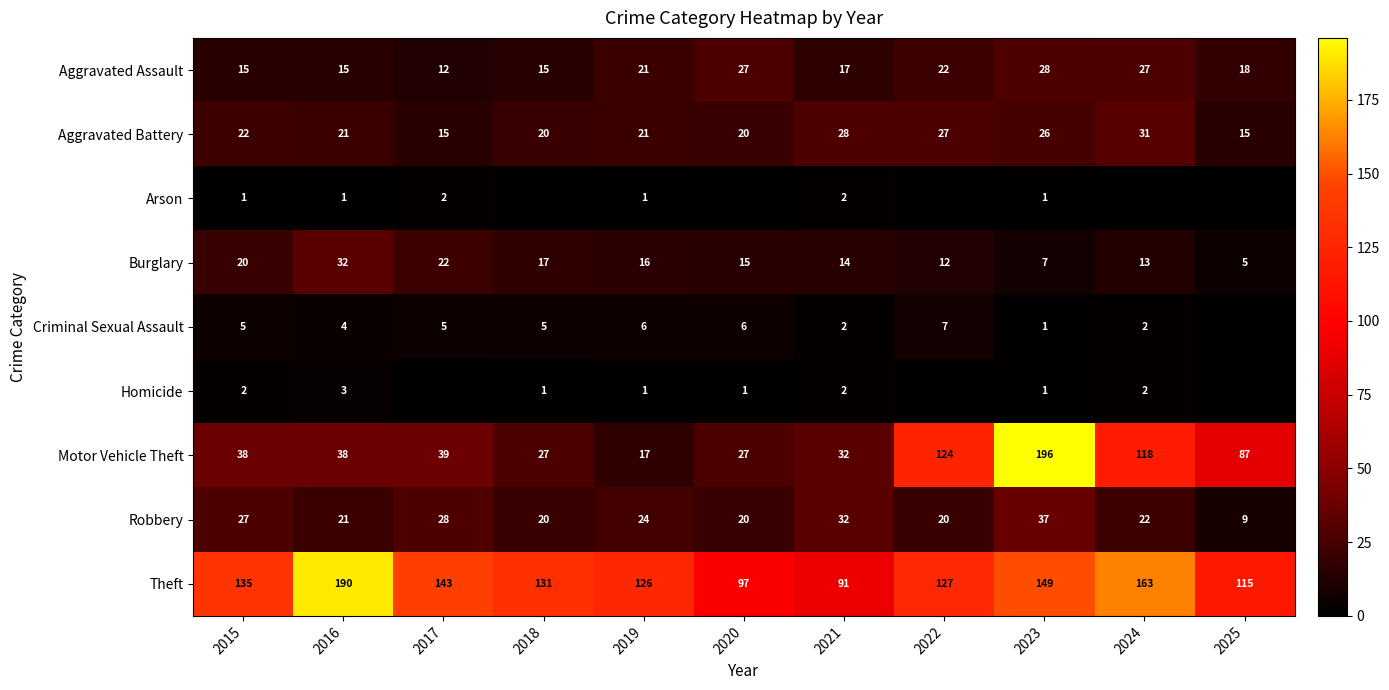

Is the value of Robbery at 2019 greater than the value of Arson at 2015?

Yes